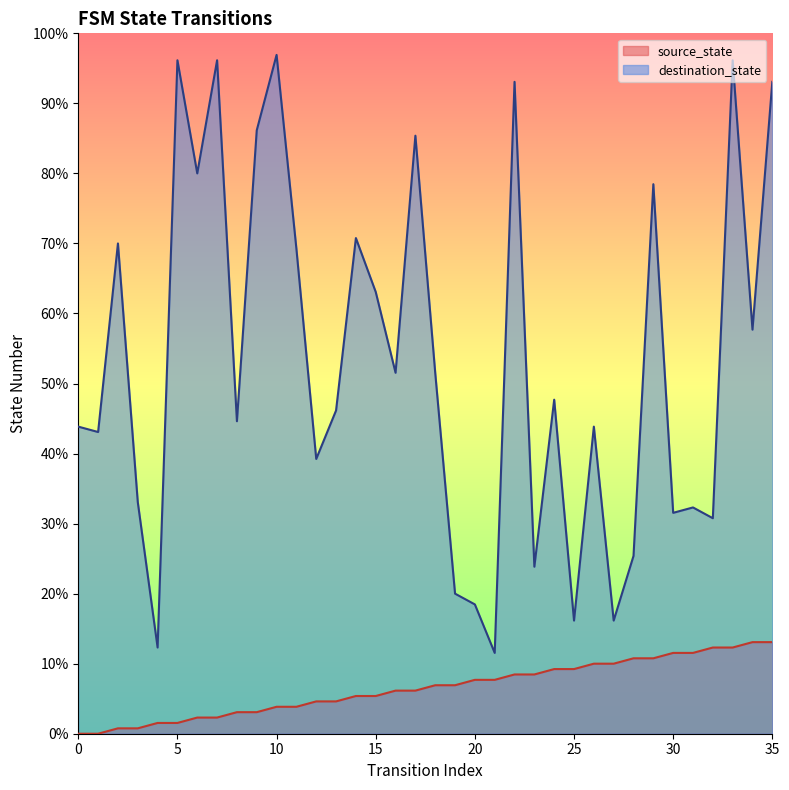

What is the spread (max minus min) of values at 35?

104